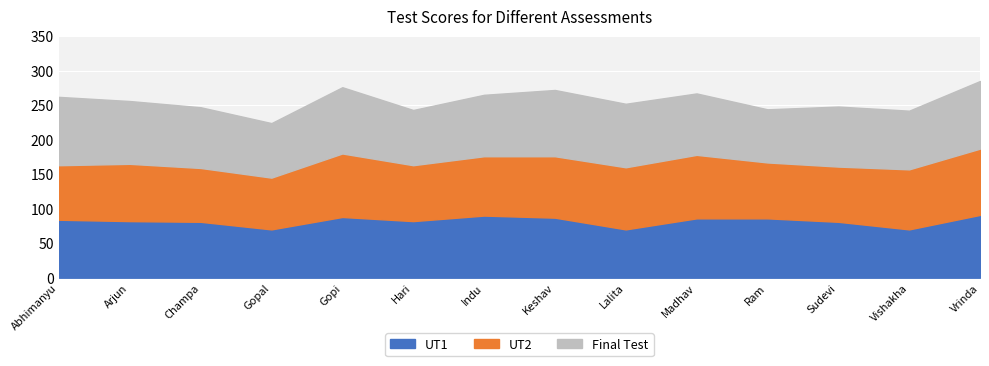

How many lines are shown in the chart?

3